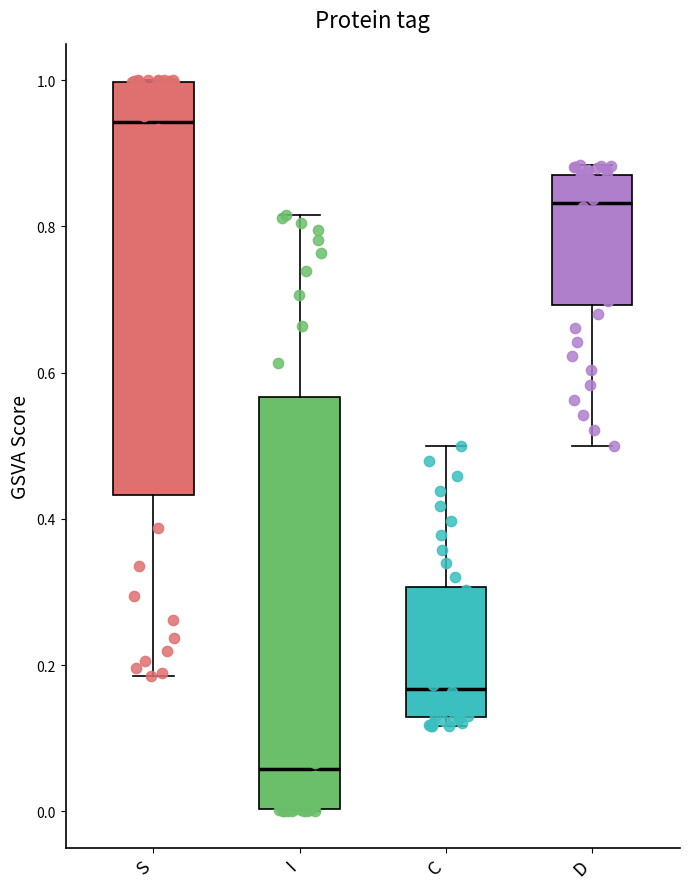

Reading left to right, read every box against the y-axis: the position of its median line, the range the box covers, and the ends of its whiskers. The values are not printed on the chart, so give them approximately, as read against the axis.

S: median 0.94, box 0.44 to 1.00, whiskers 0.18 to 1.00
I: median 0.06, box 0.00 to 0.56, whiskers 0.00 to 0.82
C: median 0.16, box 0.12 to 0.30, whiskers 0.12 (just below the box's lower edge) to 0.50
D: median 0.84, box 0.70 to 0.88, whiskers 0.50 to 0.88 (just above the box's upper edge)